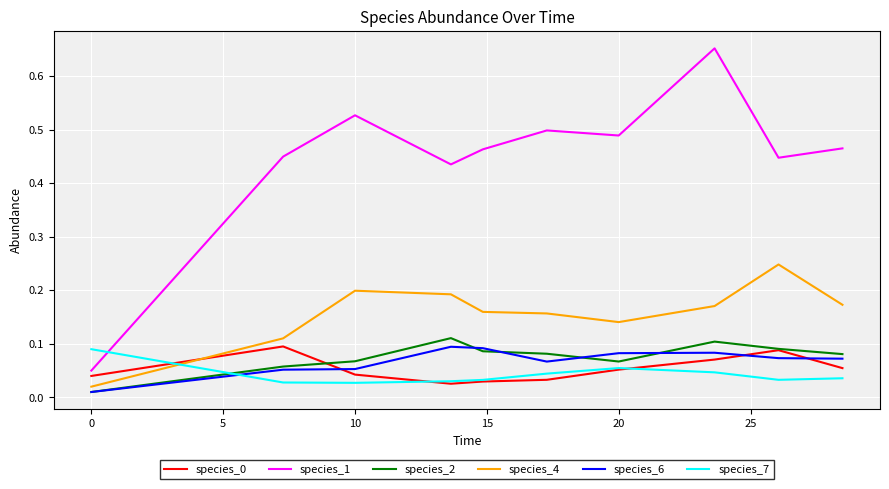

Which series has the largest range (max minus min)?

species_1